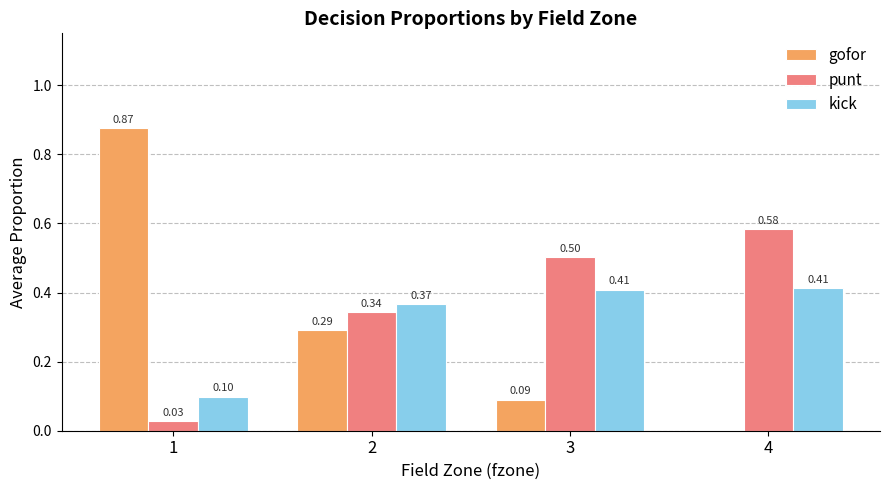

Count the number of data series in this chart.

3